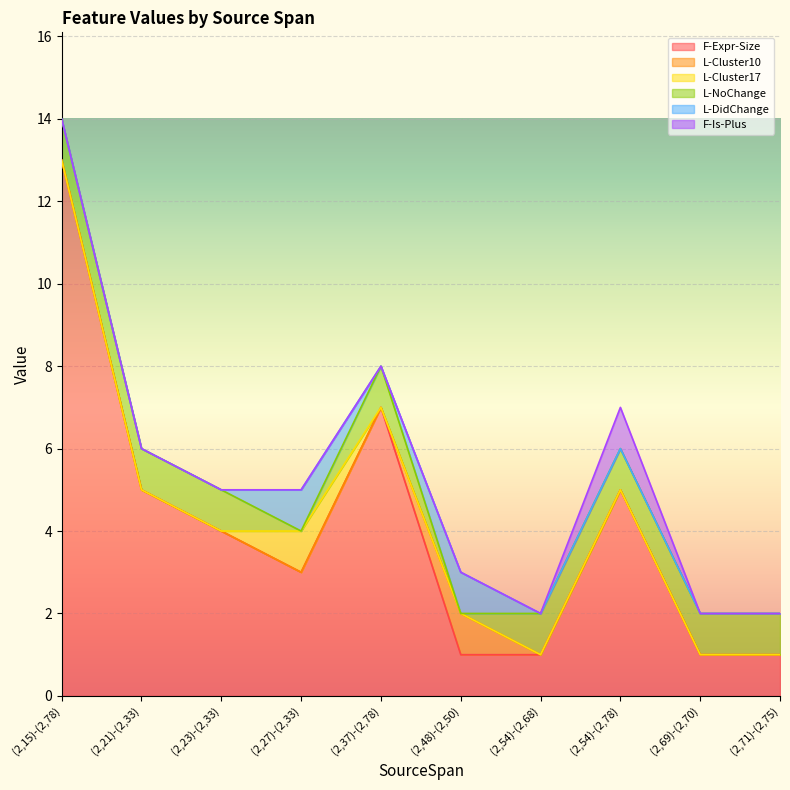

True or false: L-Cluster10 and F-Expr-Size intersect in this chart.

False